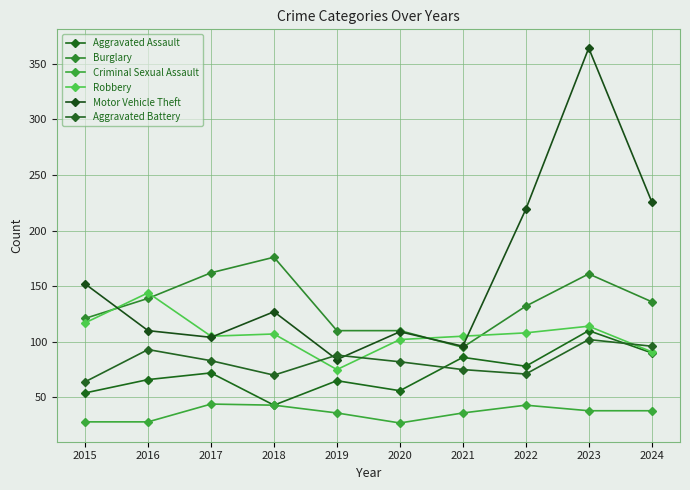

How many lines are shown in the chart?

6